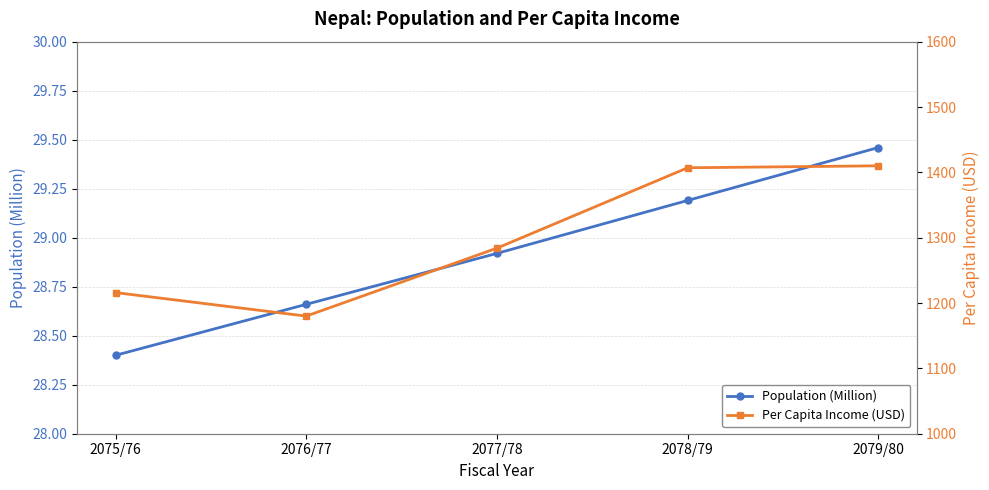

What is the value of the Per Capita Income (USD) point at the 3rd from the left?

1284.0